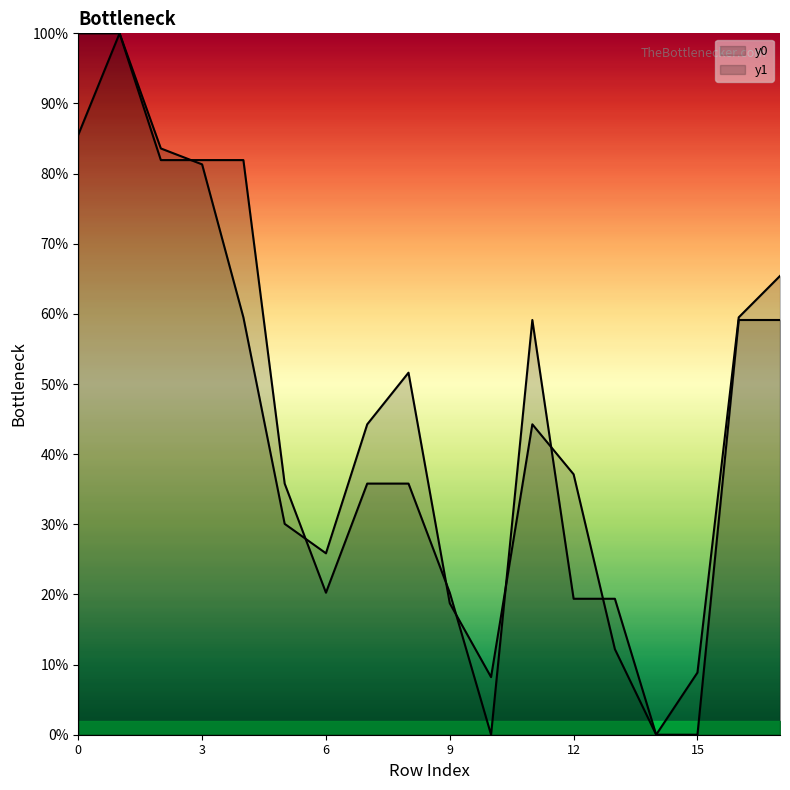

In y1, how many points are lower than both neighbors (excluding endpoints)?

3